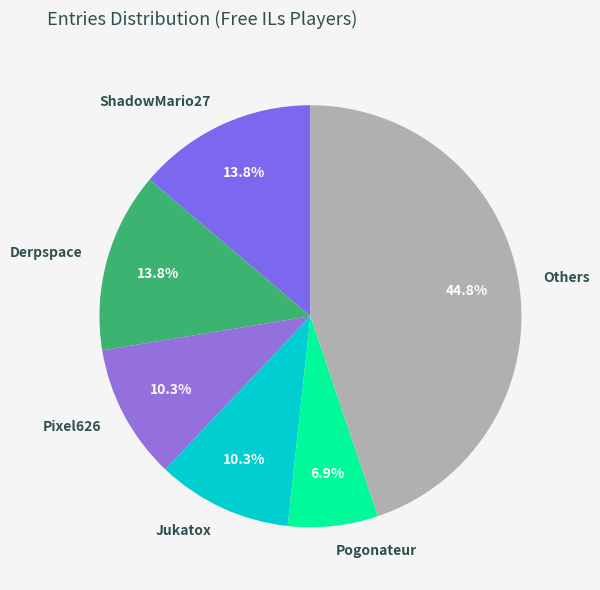

What is the ratio of the value at Pixel626 to the value at Jukatox?

1.0